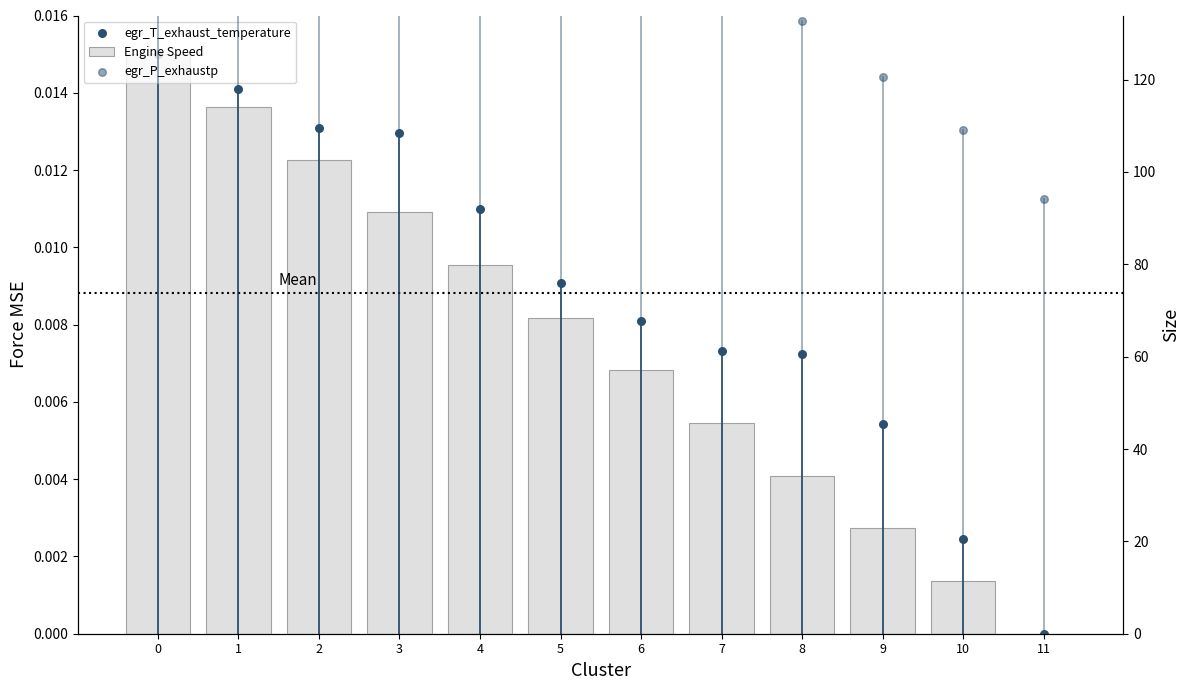

What are all the series names shown in the legend?

Engine Speed, egr_T_exhaust_temperature, egr_P_exhaustp